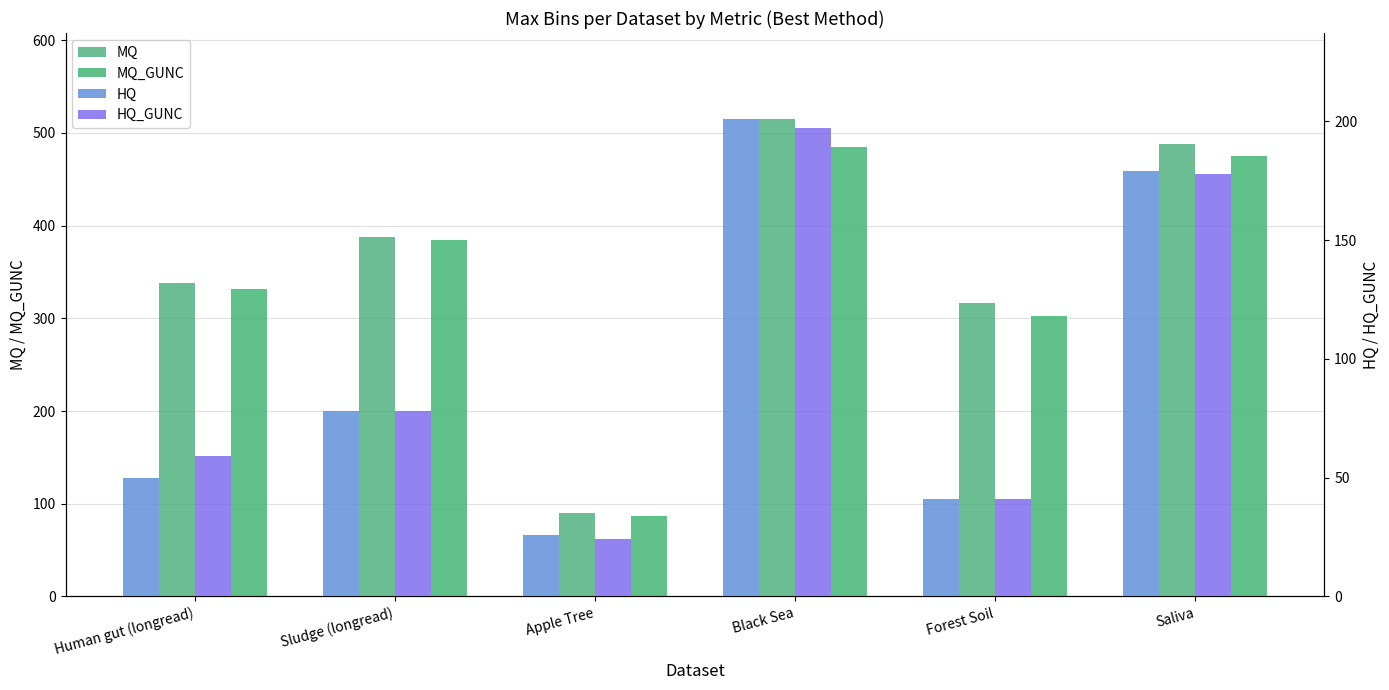

What are all the series names shown in the legend?

MQ, MQ_GUNC, HQ, HQ_GUNC